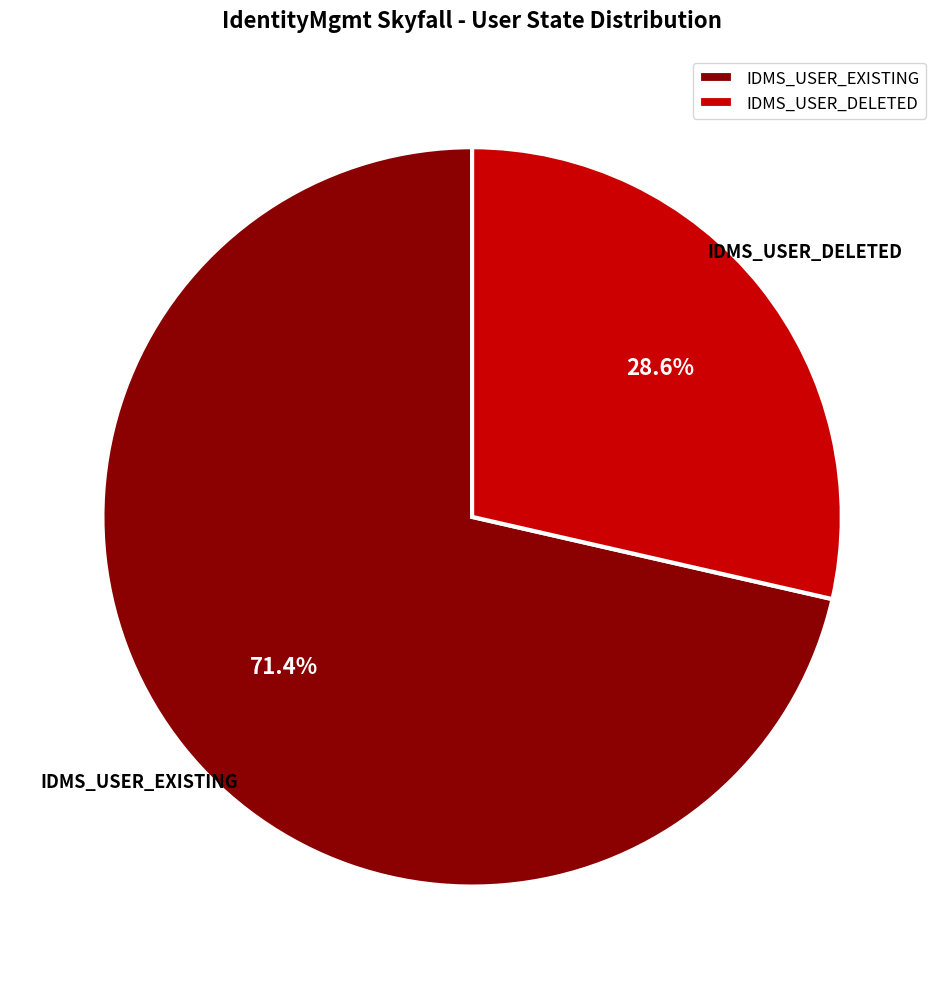

To the nearest percent, what is the difference between the largest and smallest slice percentages?

43%